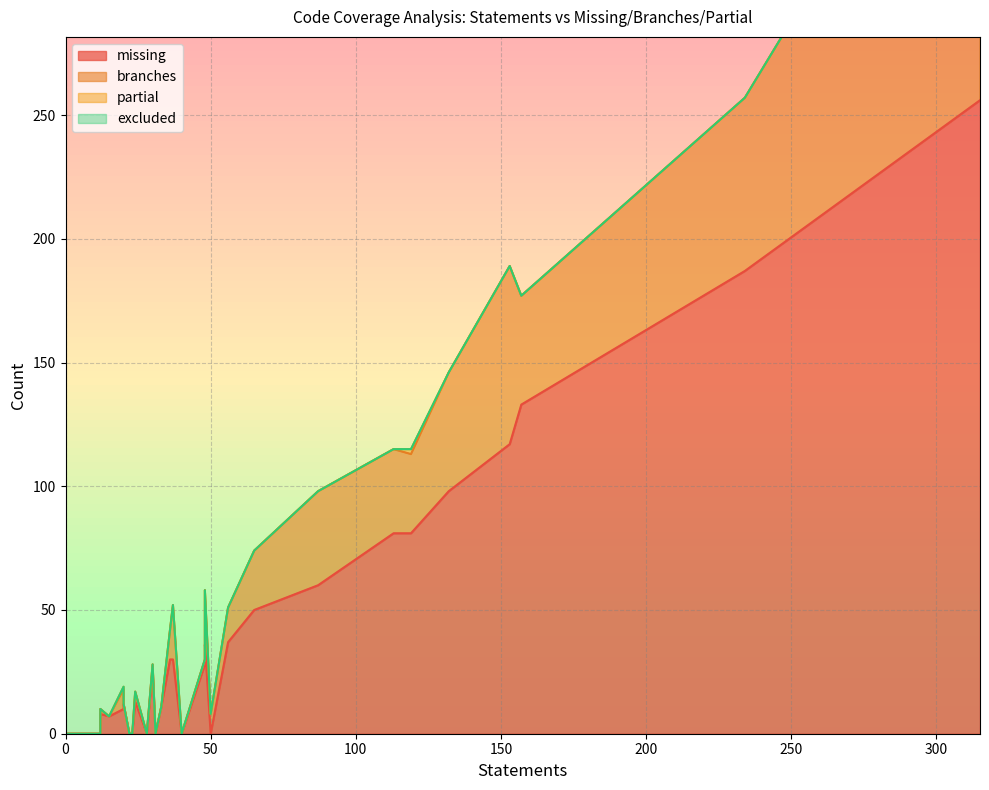

Which series has the largest range (max minus min)?

missing